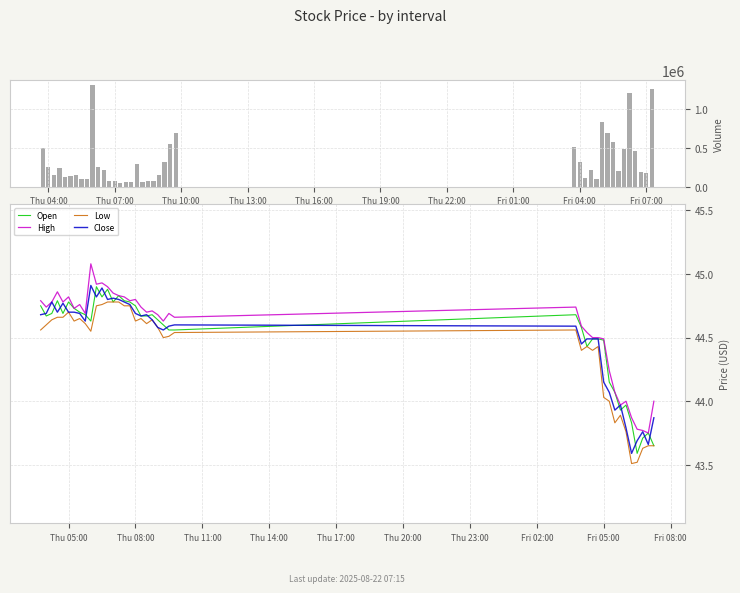

What is the lowest value of the Low series?

43.5